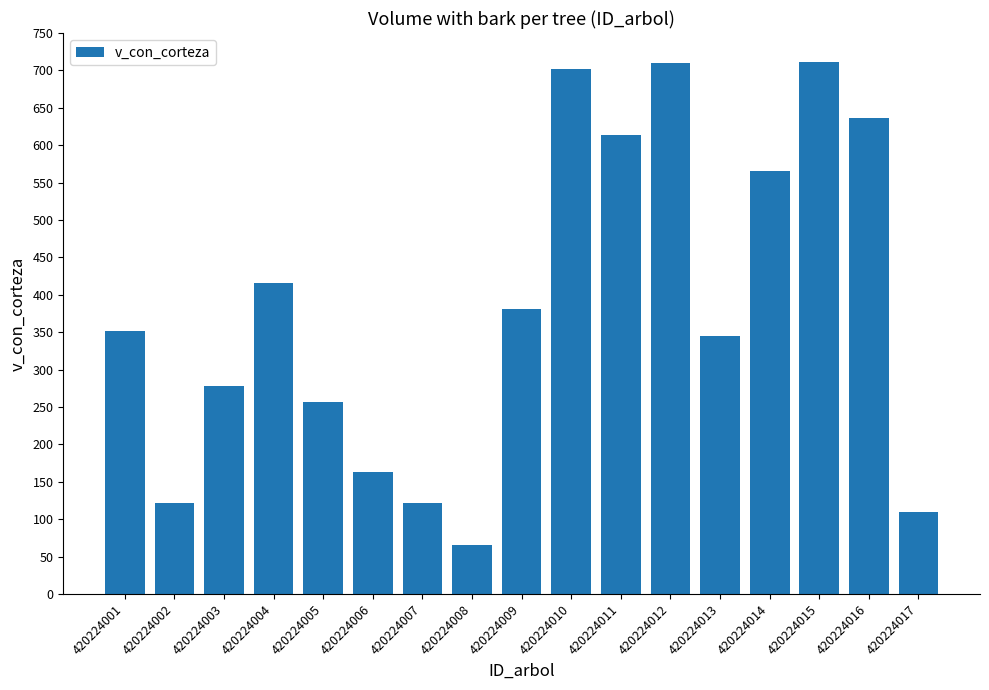

What is the approximate value at 420224017?

109.5